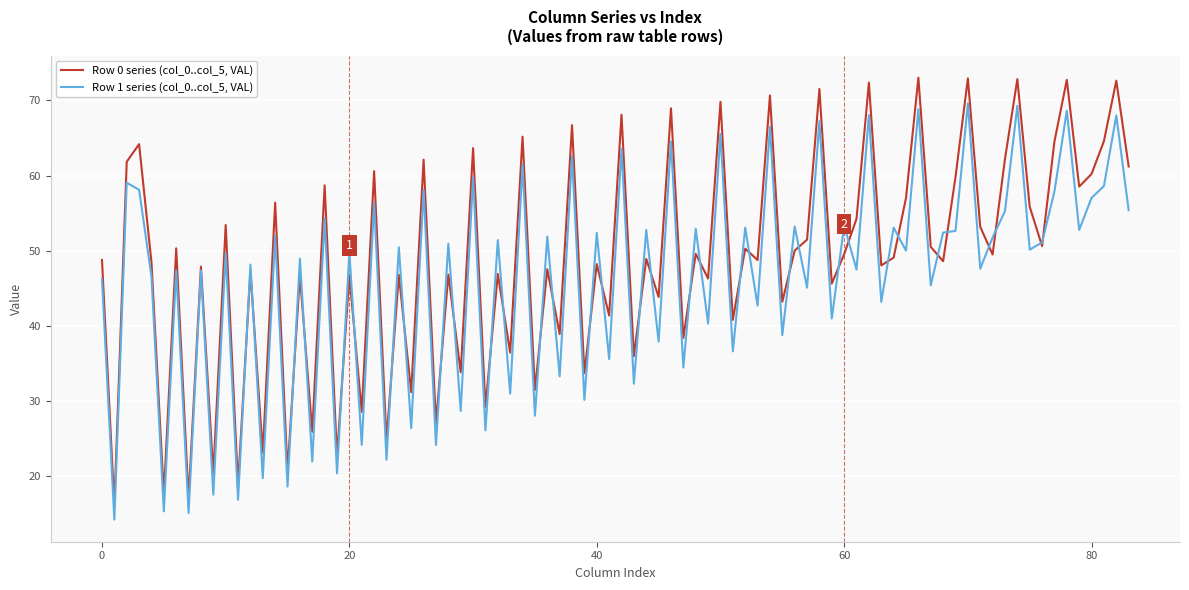

Which series has the largest range (max minus min)?

Row 0 series (col_0..col_5, VAL)